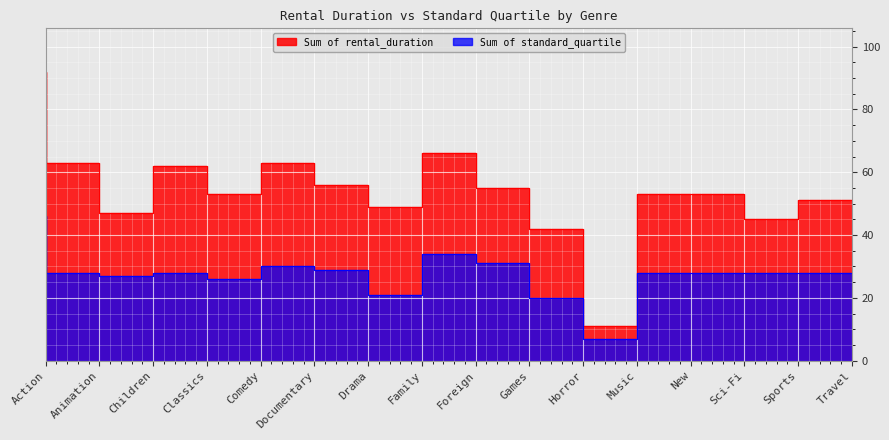

What is the smallest value displayed?

7